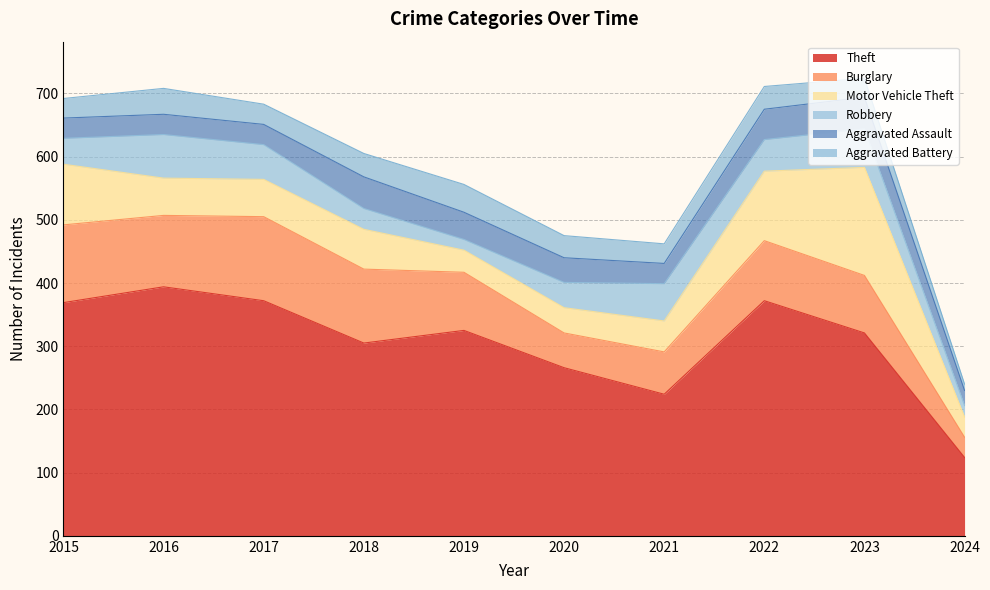

What are all the series names shown in the legend?

Theft, Burglary, Motor Vehicle Theft, Robbery, Aggravated Assault, Aggravated Battery